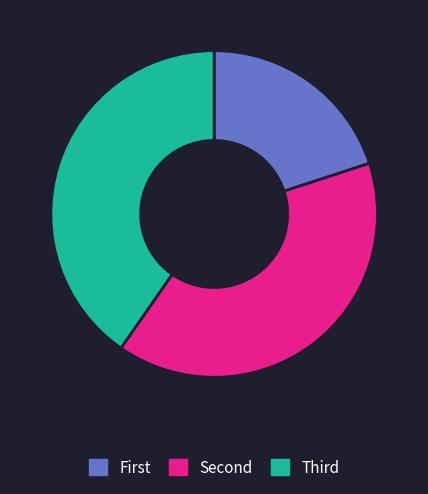

Is there any slice that represents more than half of the pie?

No